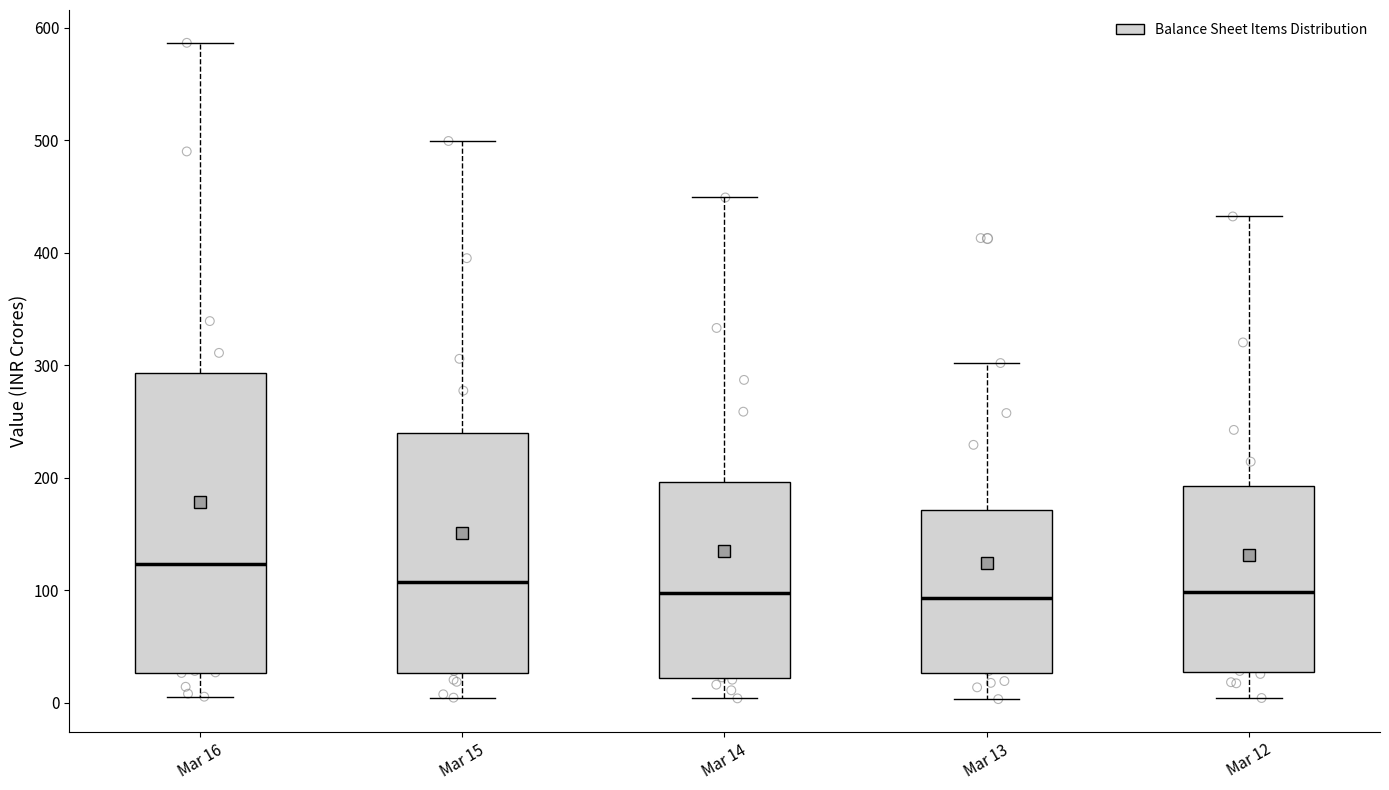

Which box has the highest median line?

Mar 16